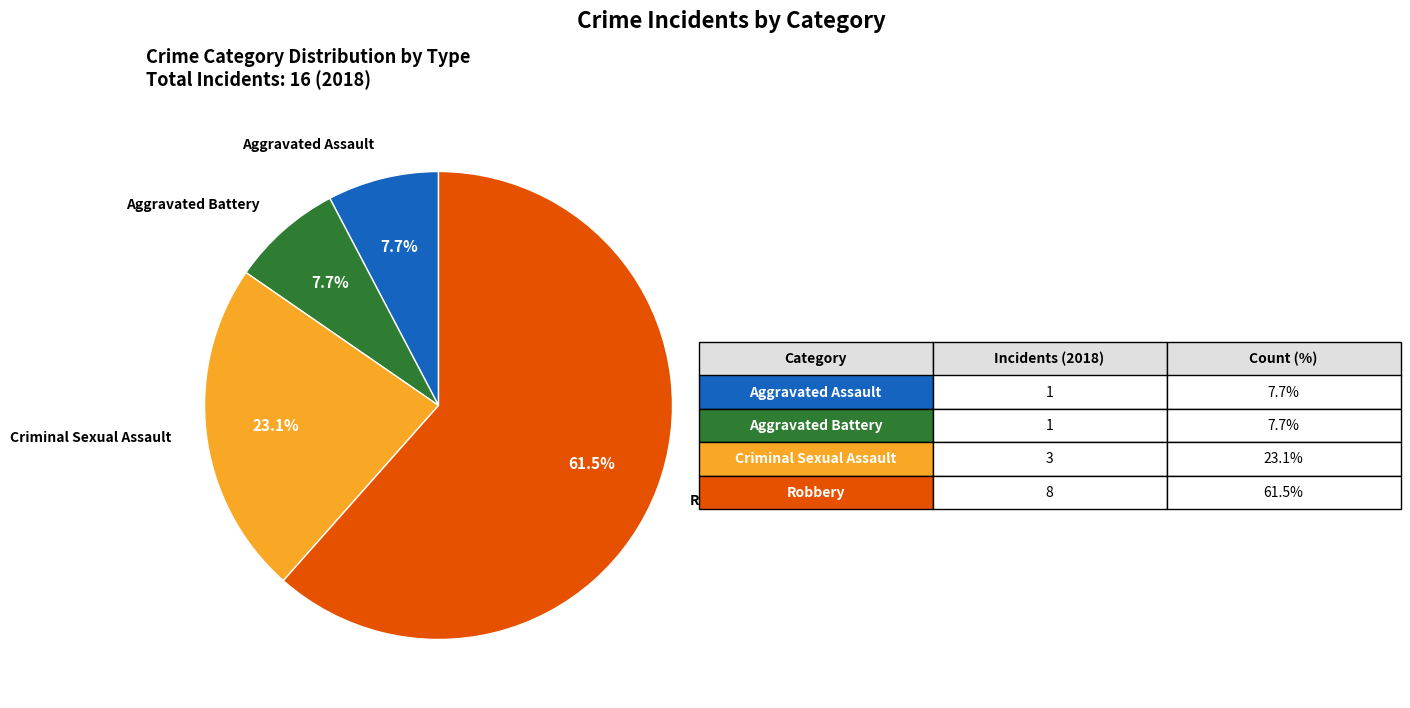

To the nearest percent, what is the difference between the largest and smallest slice percentages?

54%